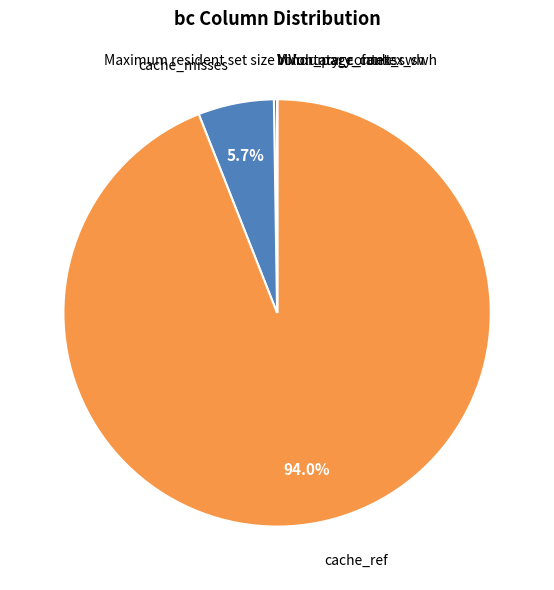

Which slice is the largest?

cache_ref